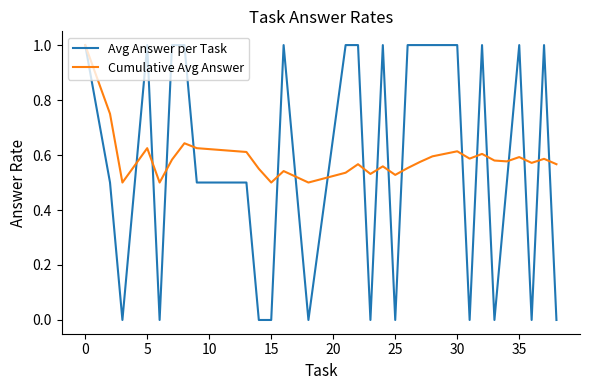

What is the difference between the maximum and minimum values in the Avg Answer per Task series?

1.0